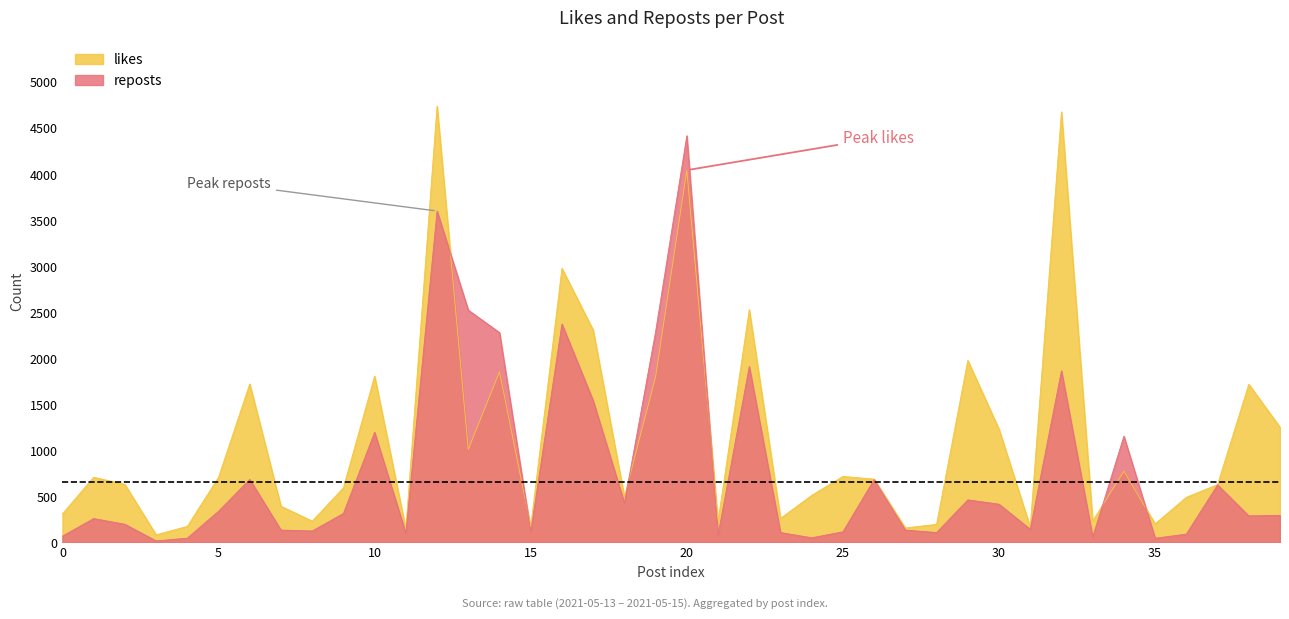

List the series in order of their overall mean, lowest first.

reposts, likes